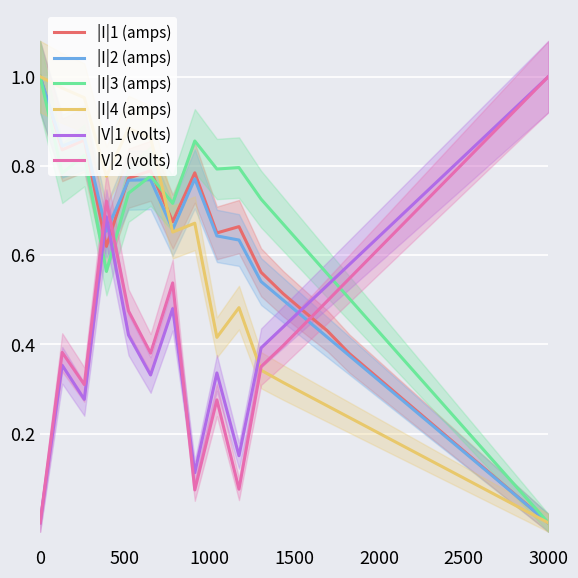

Which series ends up on top after the final intersection of |I|1 (amps) and |I|2 (amps)?

|I|1 (amps)